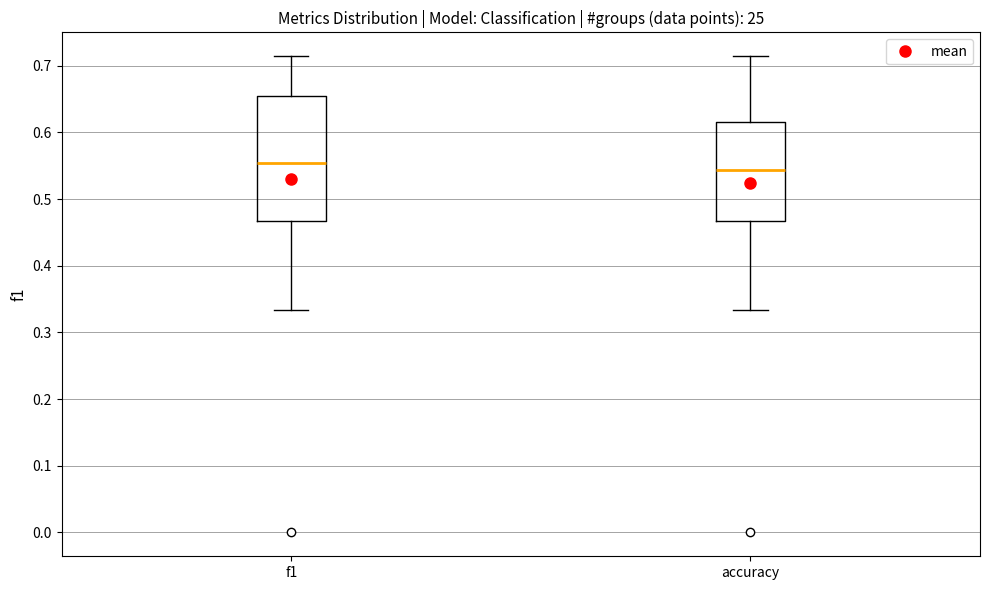

Reading left to right, read every box against the y-axis: the position of its median line, the range the box covers, and the ends of its whiskers. The values are not printed on the chart, so give them approximately, as read against the axis.

f1: median 0.55, box 0.47 to 0.65, whiskers 0.33 to 0.71
accuracy: median 0.54, box 0.47 to 0.62, whiskers 0.33 to 0.71